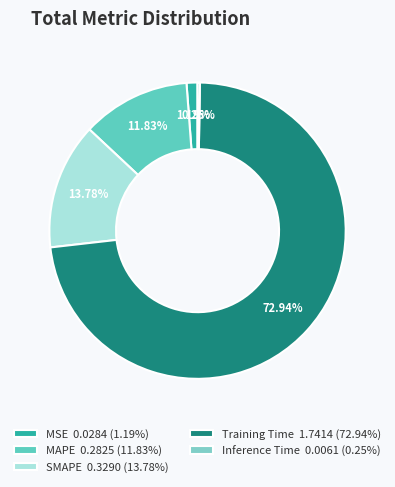

Count the number of slices in the pie.

5